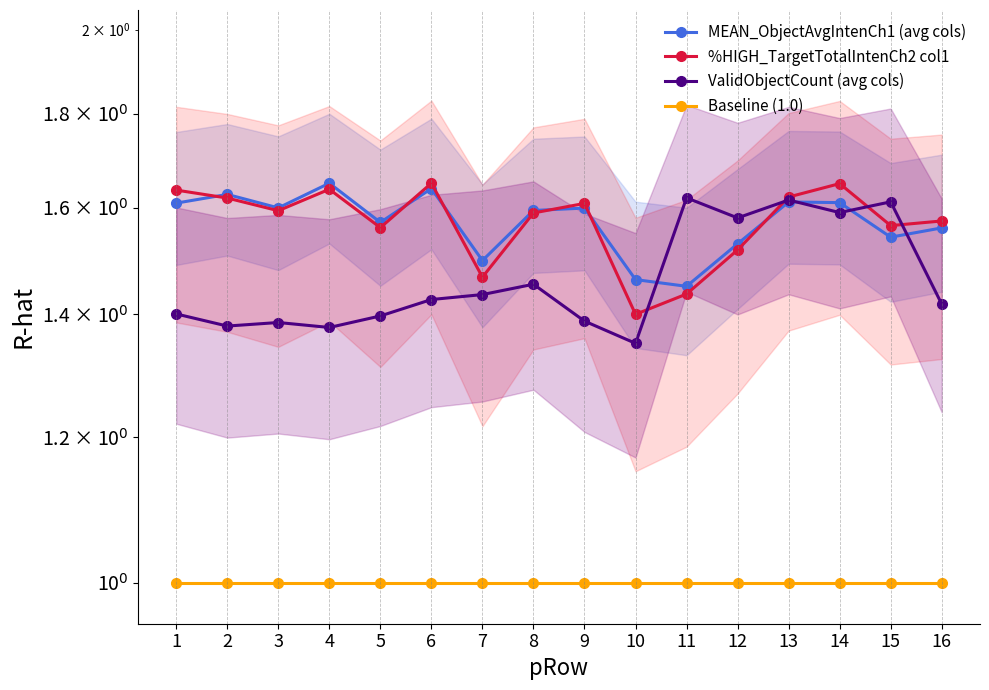

True or false: Baseline (1.0) and MEAN_ObjectAvgIntenCh1 (avg cols) intersect in this chart.

False